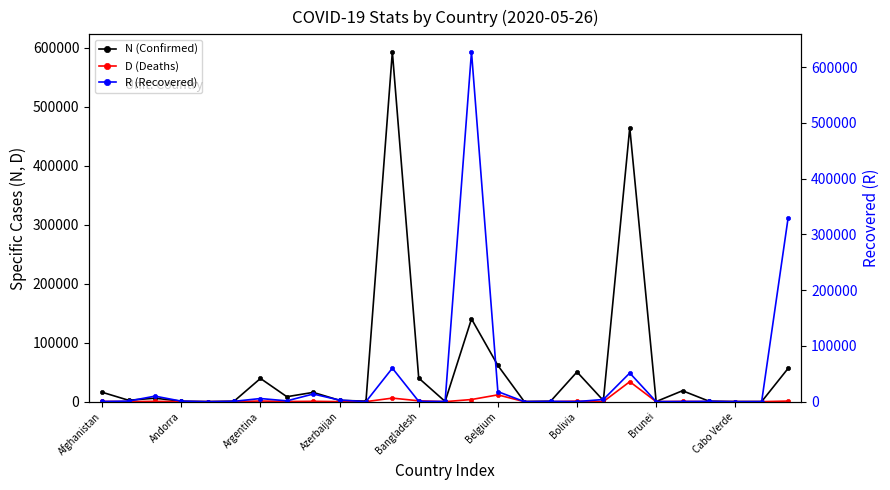

At which category does N (Confirmed) reach its first local valley?

Andorra